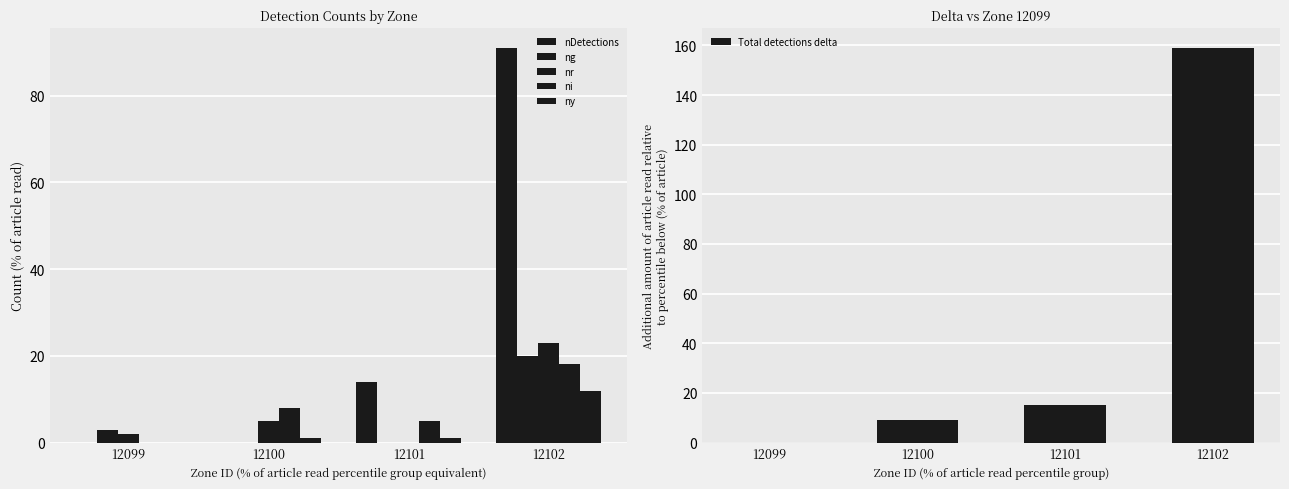

Which category has the highest value in the nr series?

12102